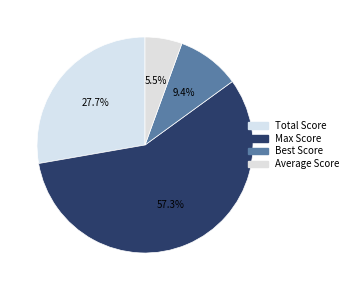

What percentage is the Total Score slice, to the nearest percent?

28%